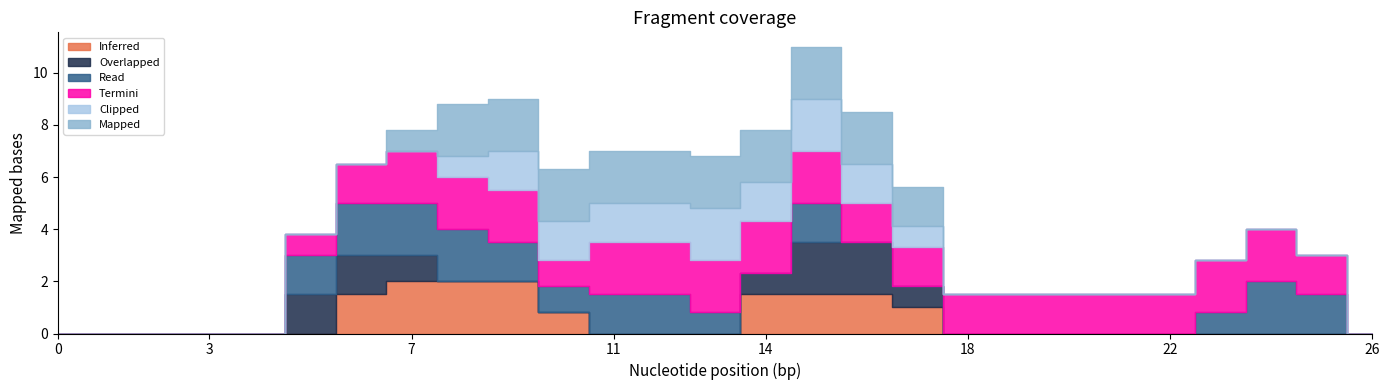

What is the total value across all series at 21?

1.5